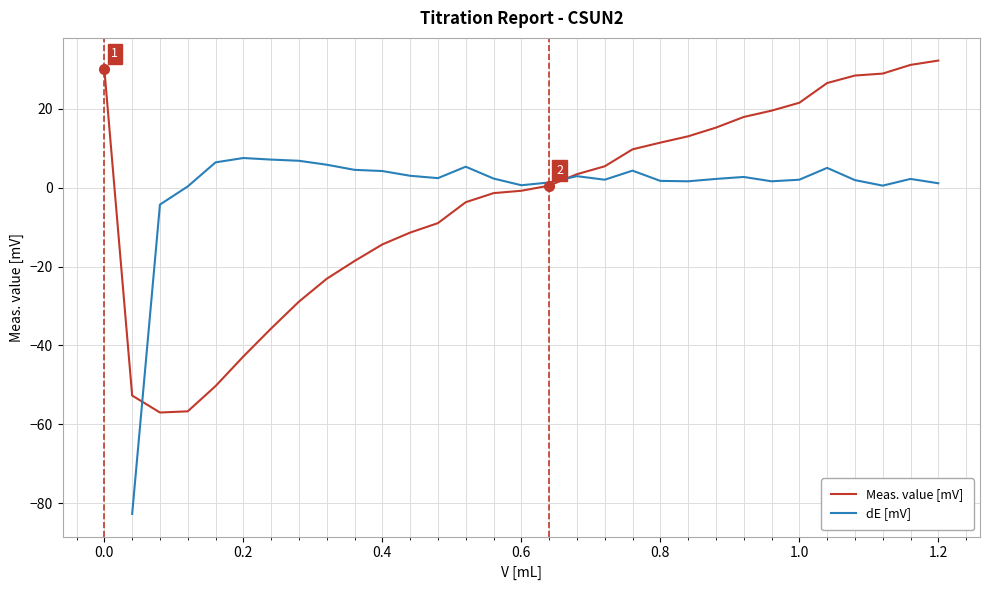

Which series ends up on top after the final intersection of Meas. value [mV] and dE [mV]?

Meas. value [mV]